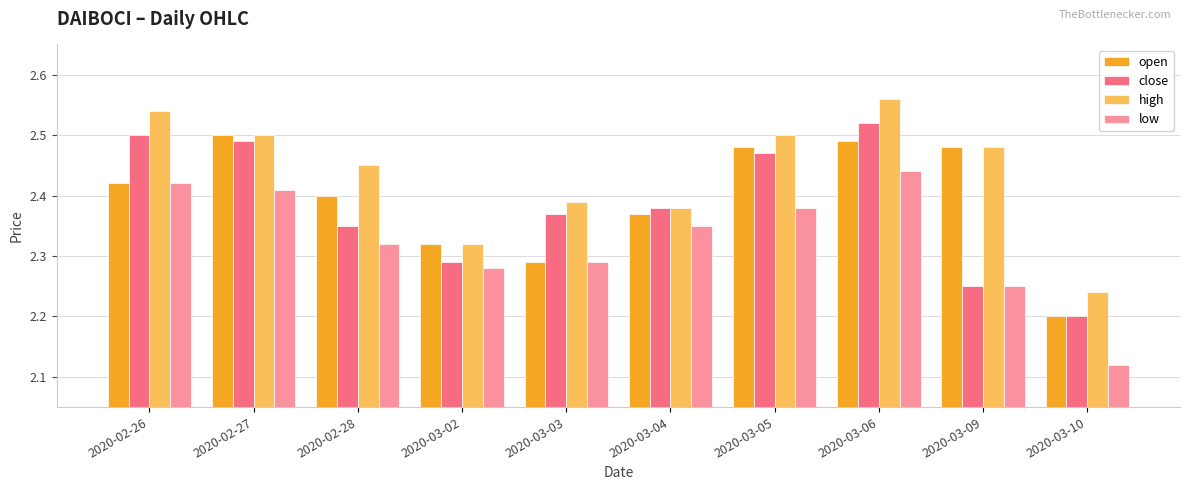

Is the value of low at 2020-03-06 greater than the value of high at 2020-02-26?

No